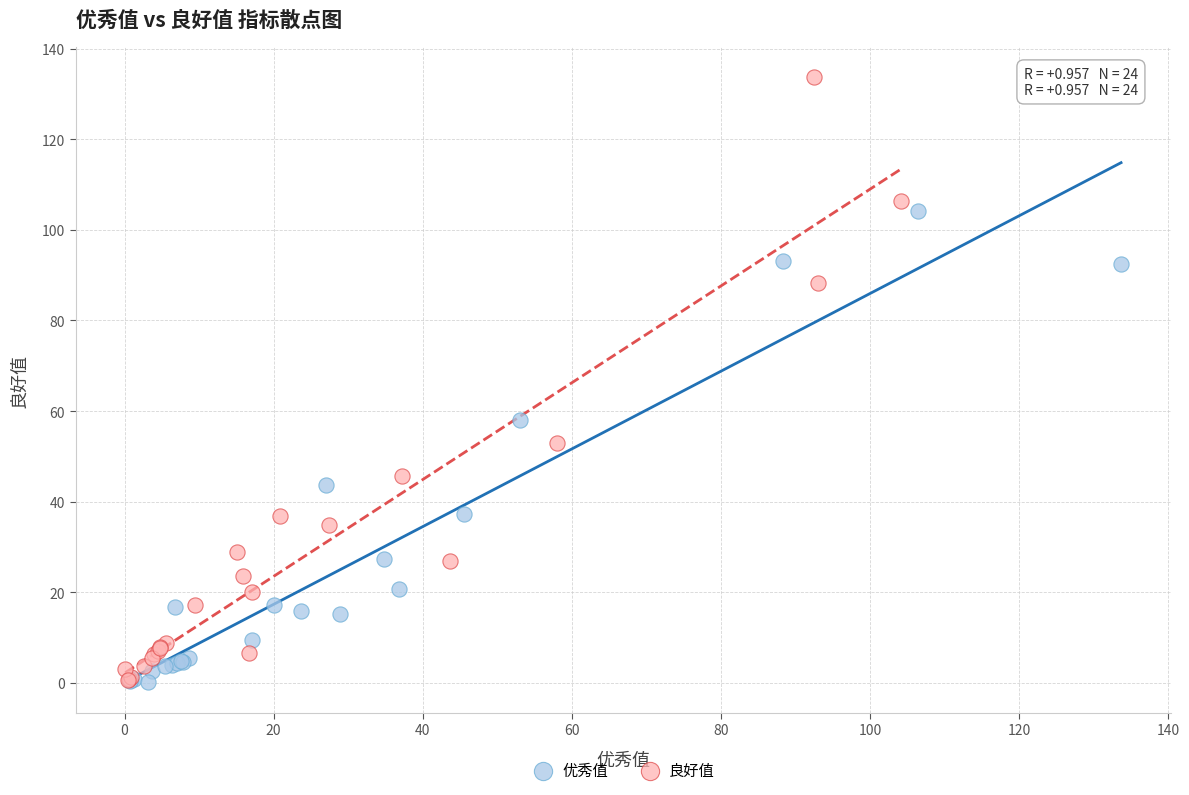

Which series has the widest spread of Y values?

良好值